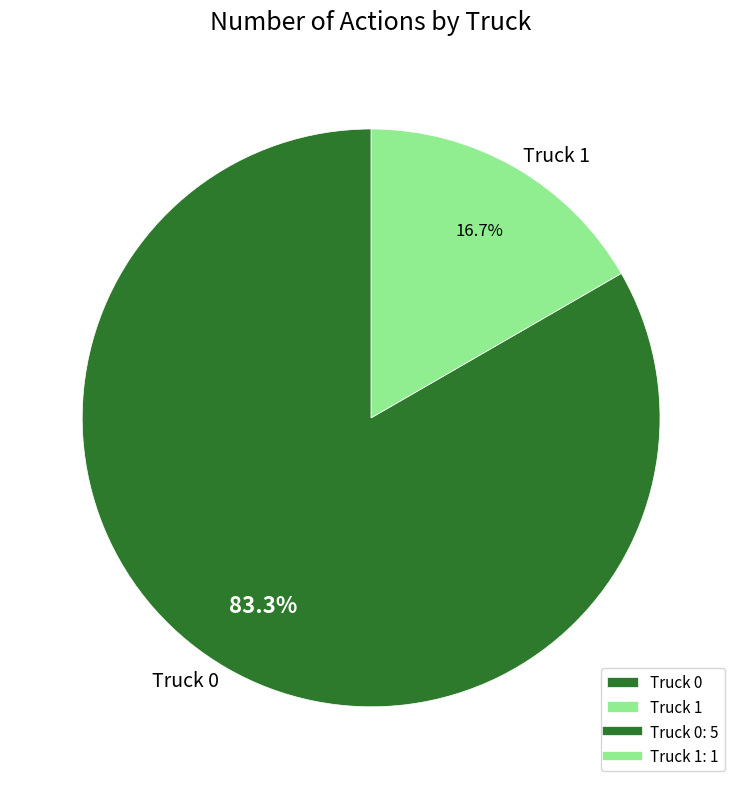

To the nearest percent, what percentage of the pie is Truck 0?

83%